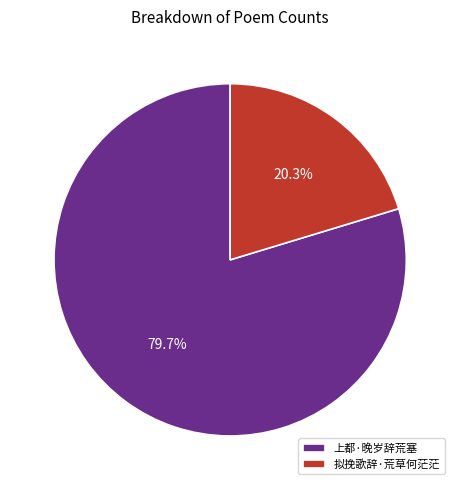

Combined, what portion of the pie is 上都·晚岁辞荒塞 and 拟挽歌辞·荒草何茫茫?

100.0%